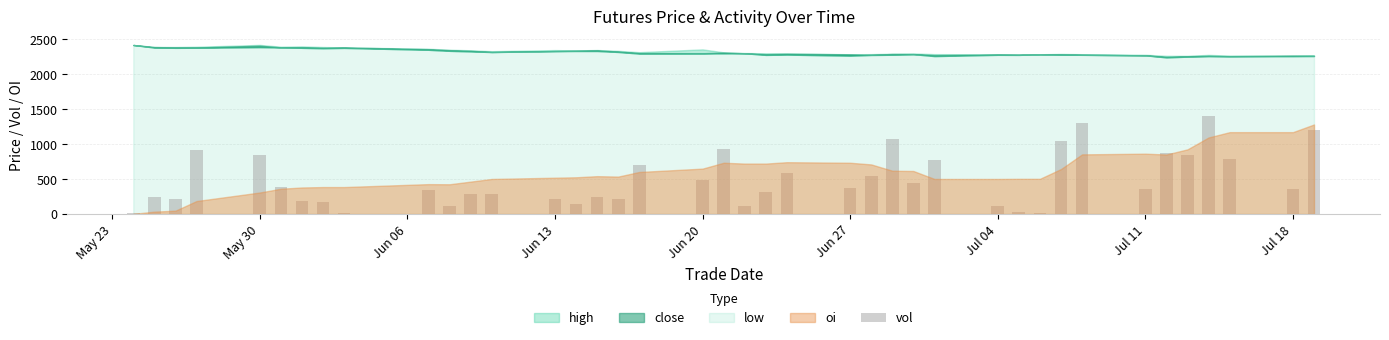

What is the sum of all values?

19540